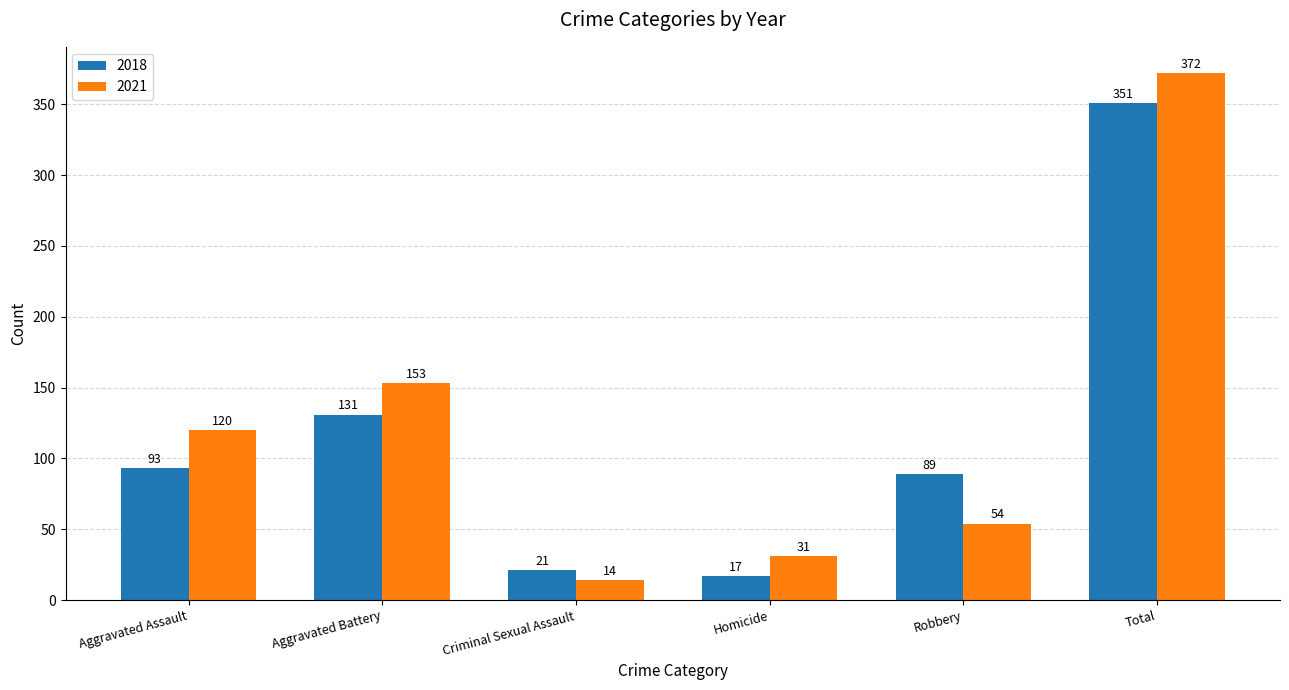

Does the chart contain any negative values?

No